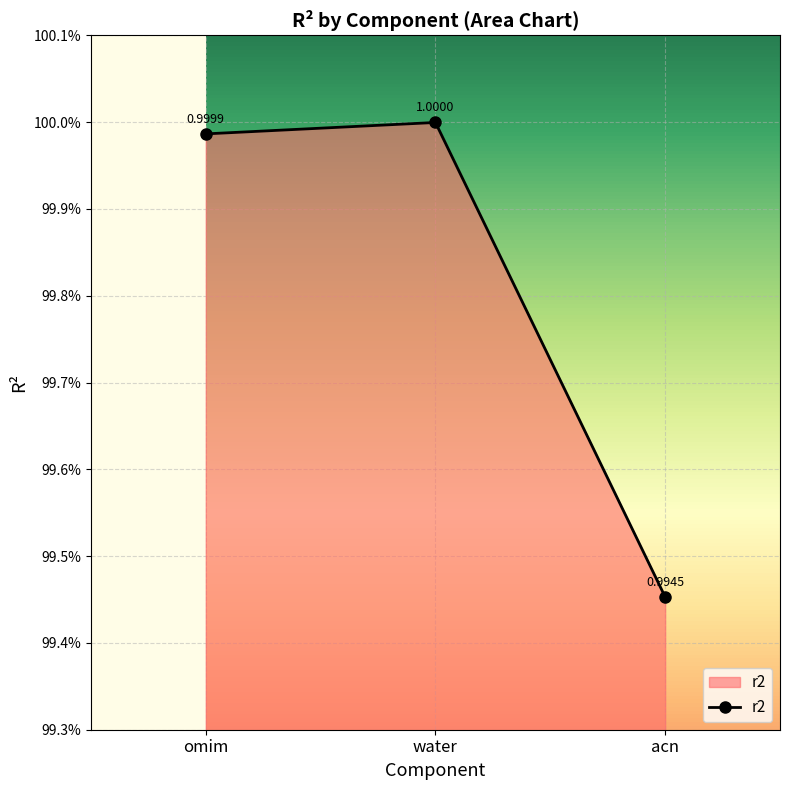

What is the label of the 1st point from the left?

omim